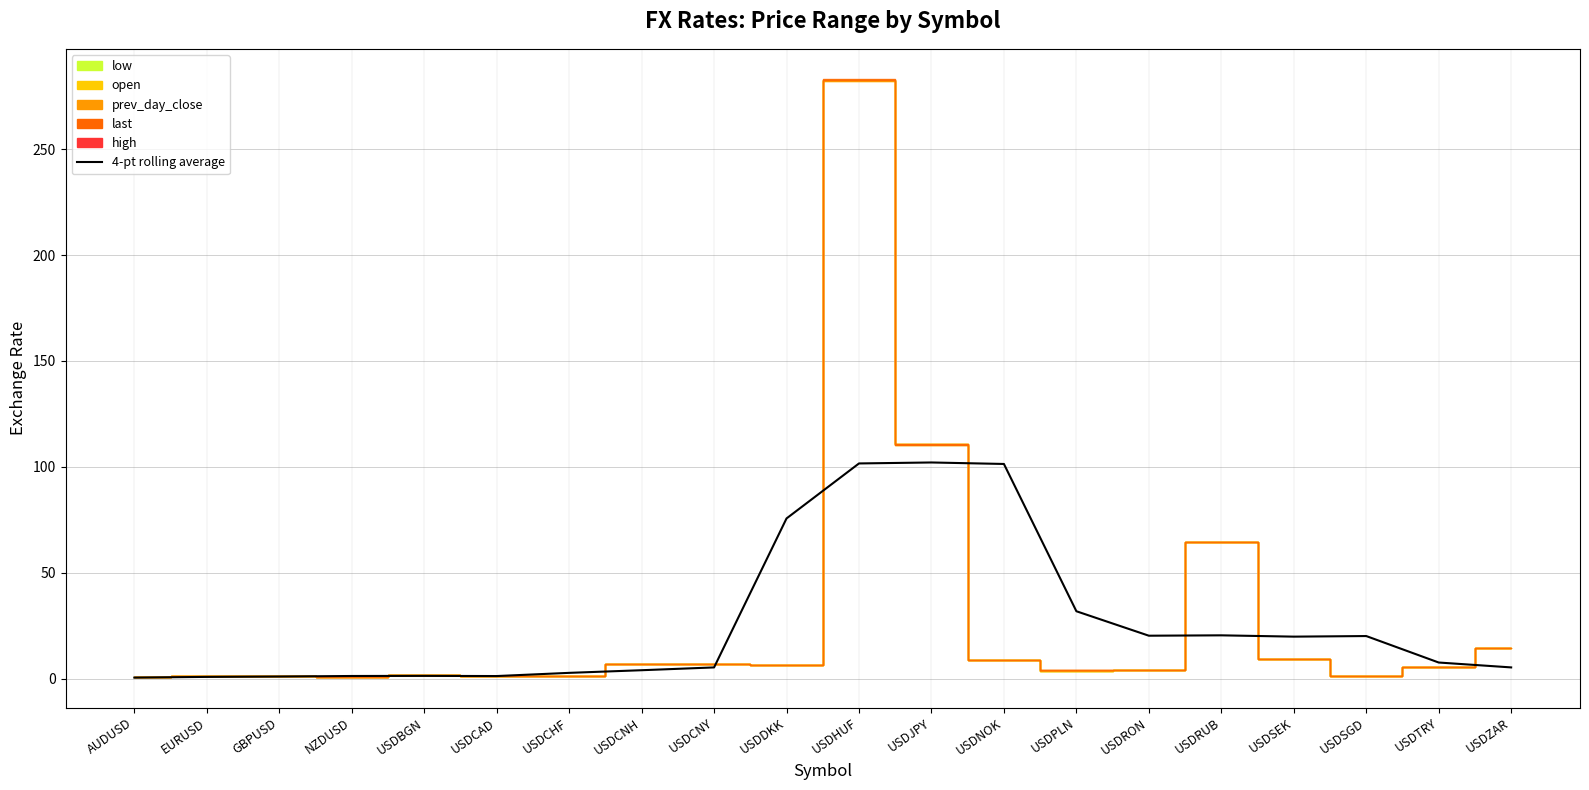

What is the minimum value shown in the chart?

0.5